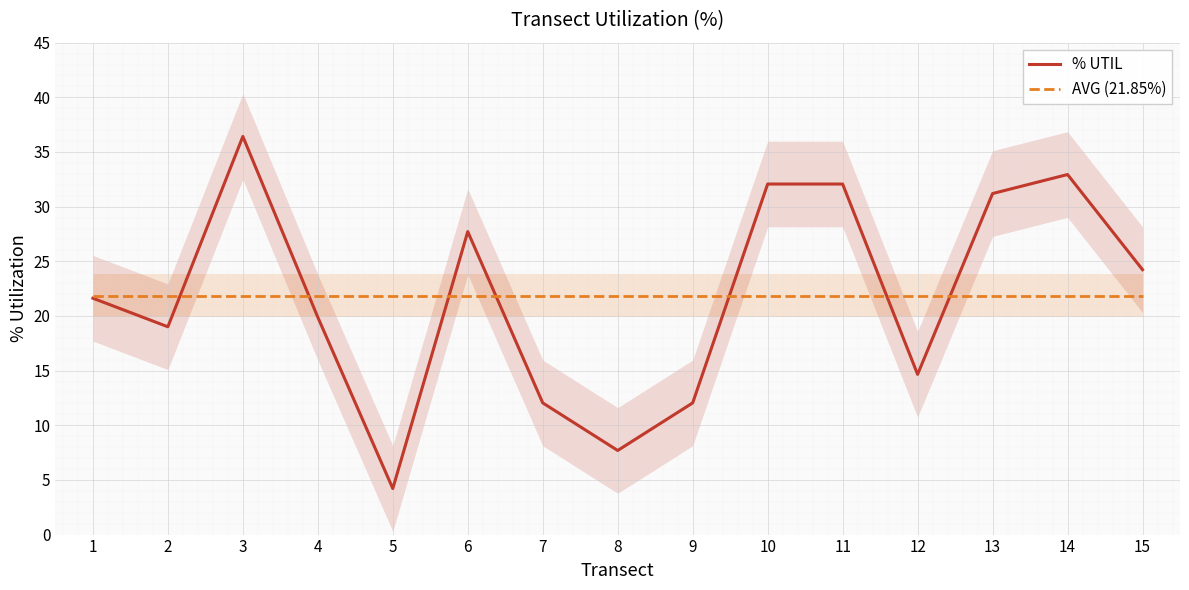

Which series has the widest spread of values?

% UTIL